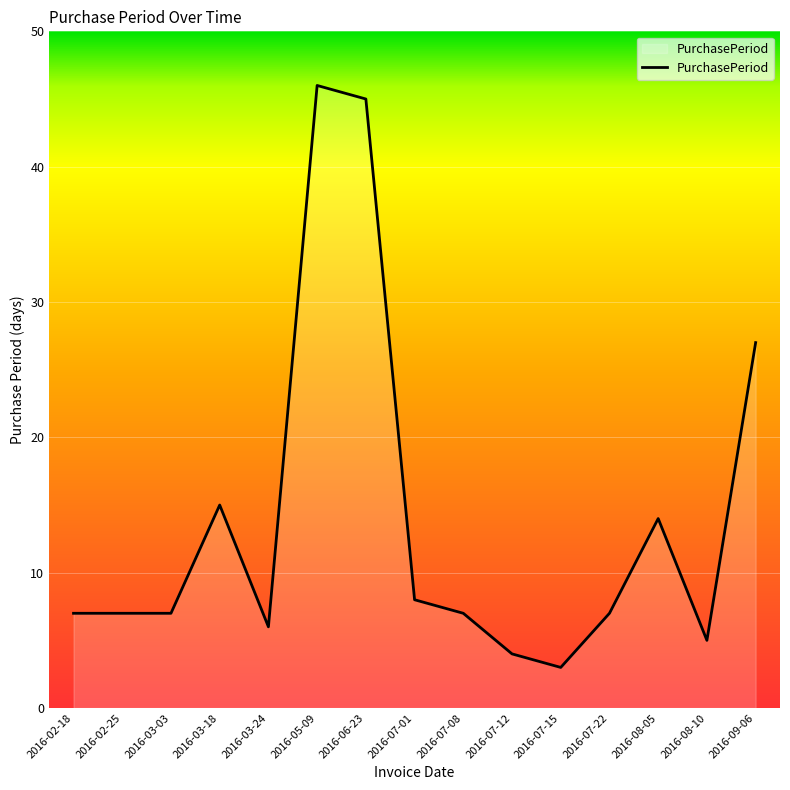

Where is the data nearest to the value 24?

2016-09-06